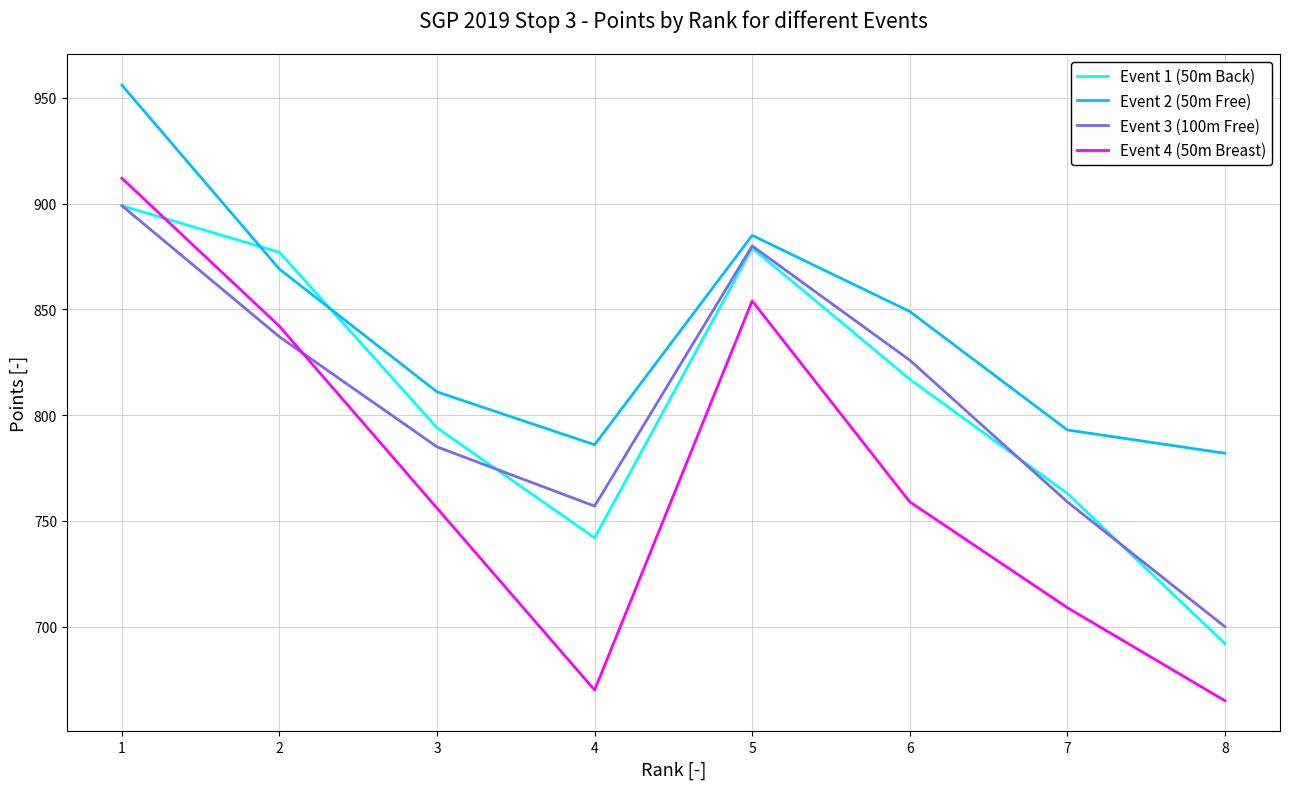

What is the difference between the Event 1 (50m Back) values at 7 and 5?

116